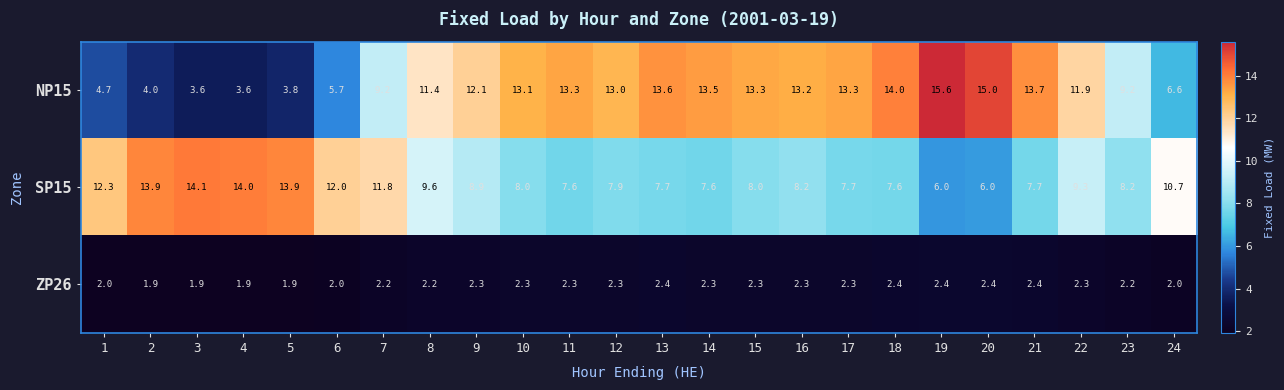

Where does the NP15 series first go above 13?

10